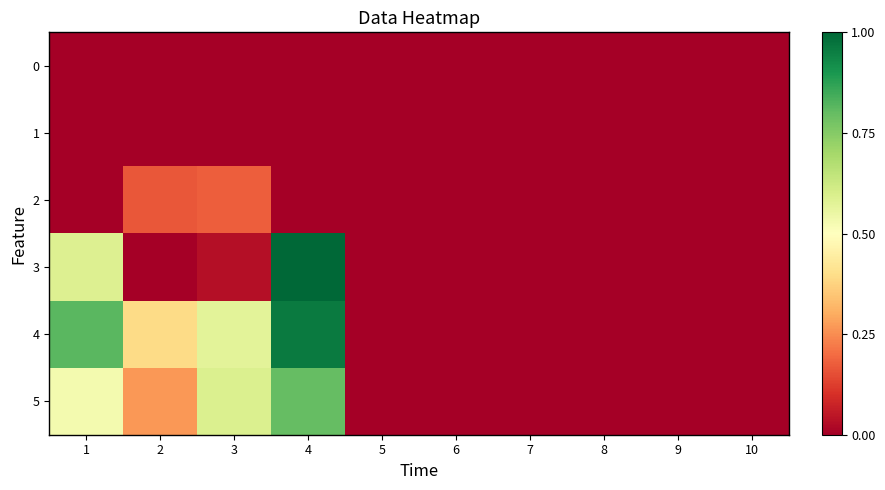

Count the number of data series in this chart.

6